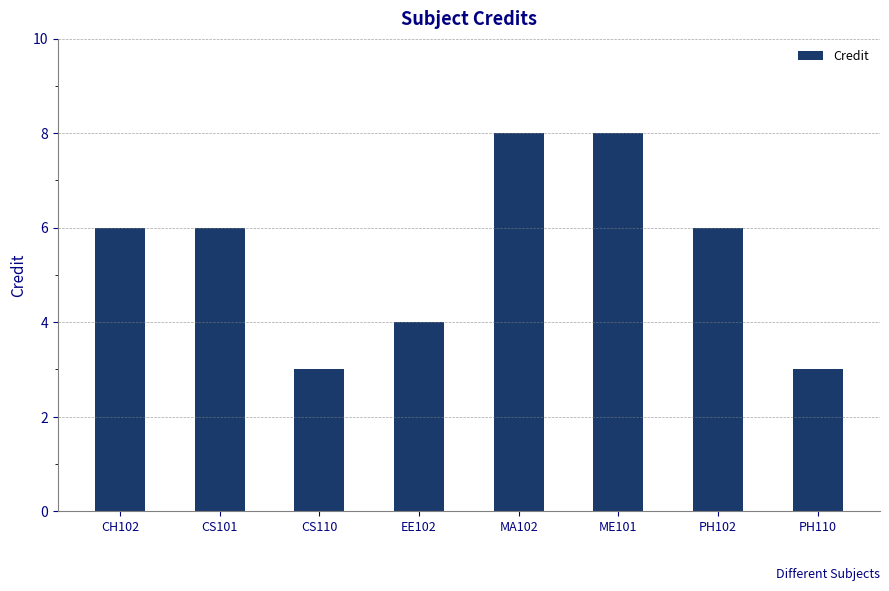

Reading left to right, list all the values displayed in this chart.

6	6	3	4	8	8	6	3